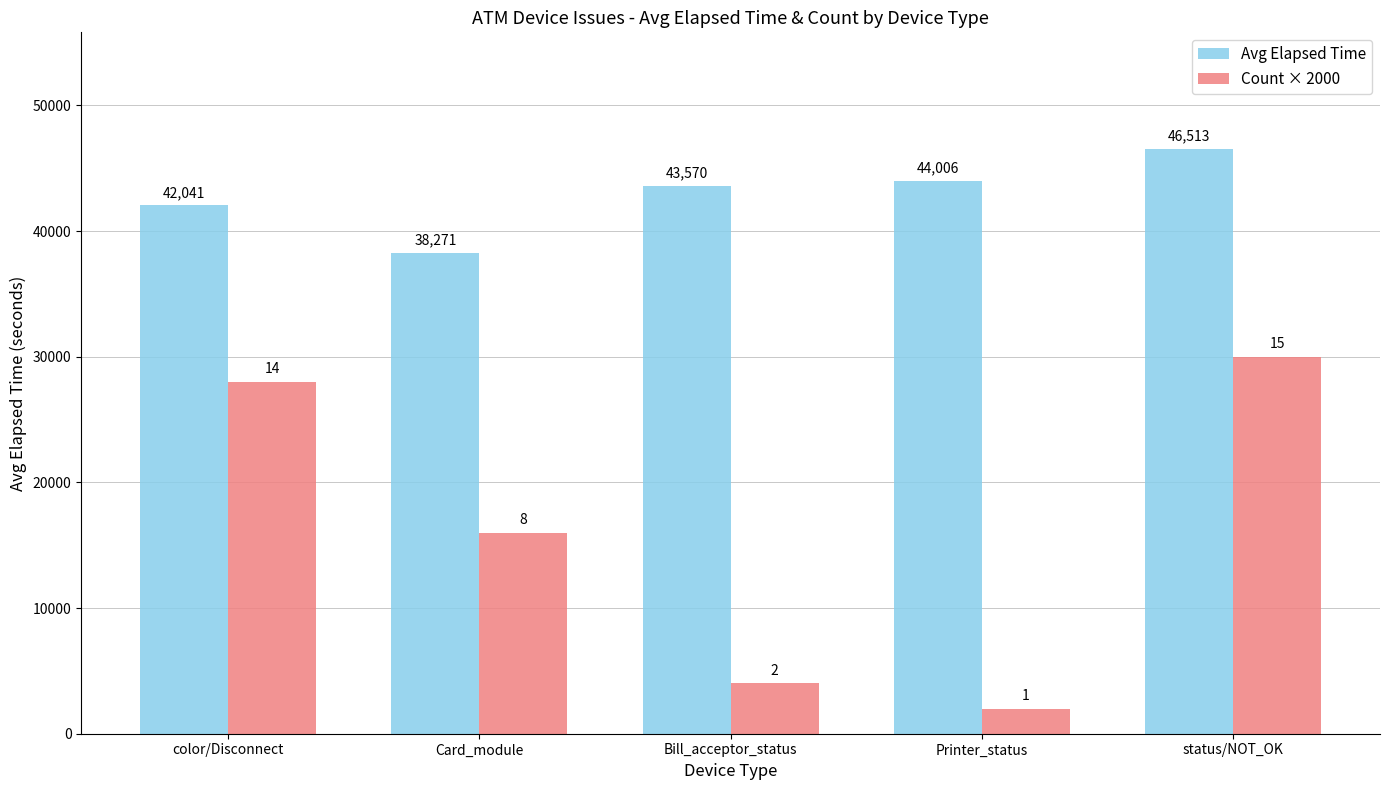

Is the value of Count × 2000 at color/Disconnect greater than the value of Avg Elapsed Time at status/NOT_OK?

No